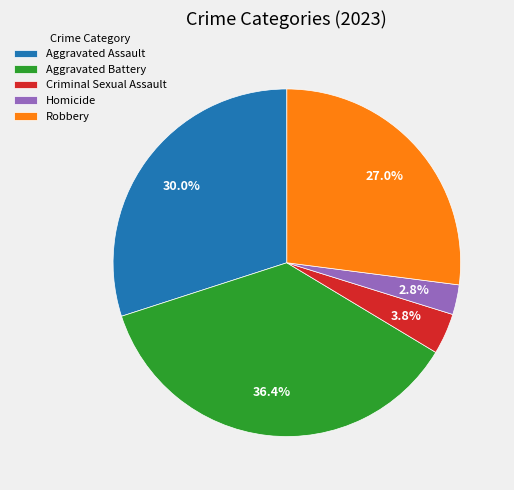

Do Criminal Sexual Assault and Aggravated Battery together represent more than half of the pie?

No